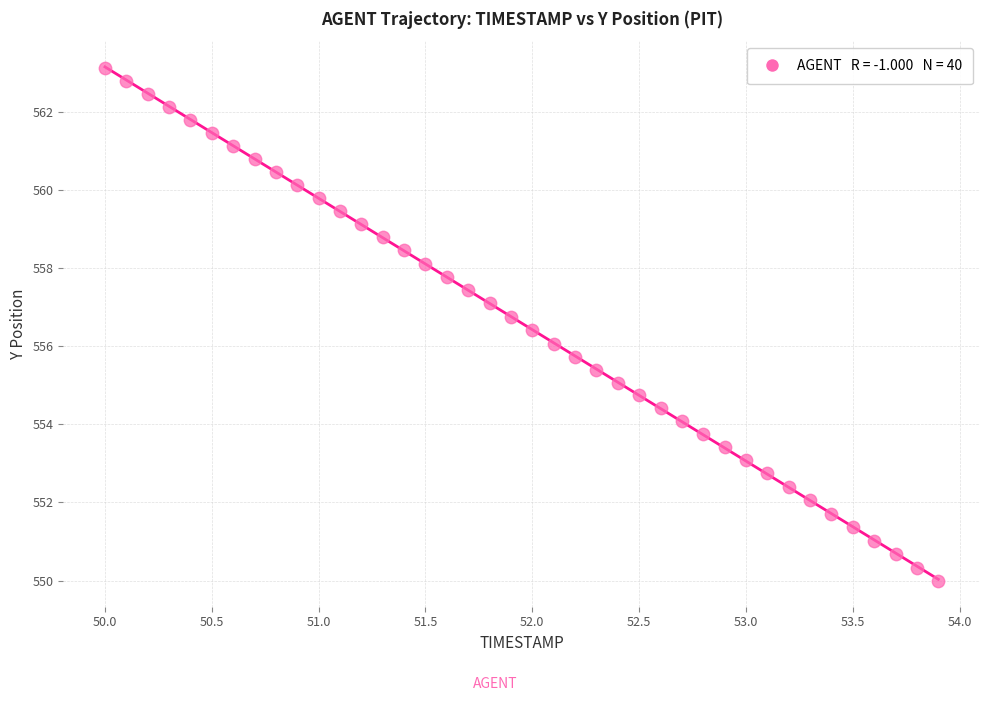

What is the range of Y values (max minus min)?

13.1